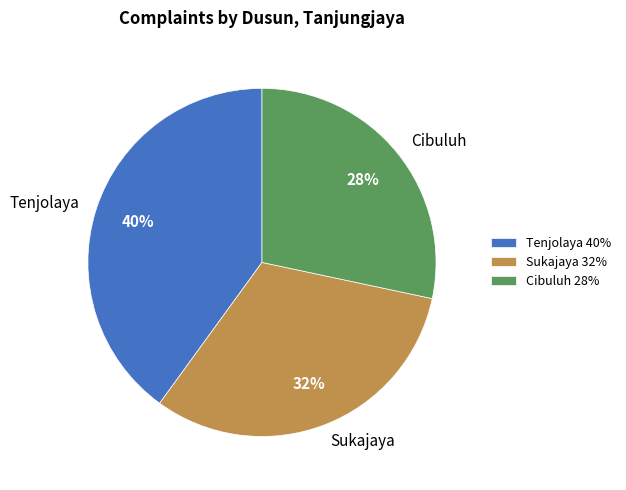

To the nearest percent, what percentage of the pie is Tenjolaya?

40%